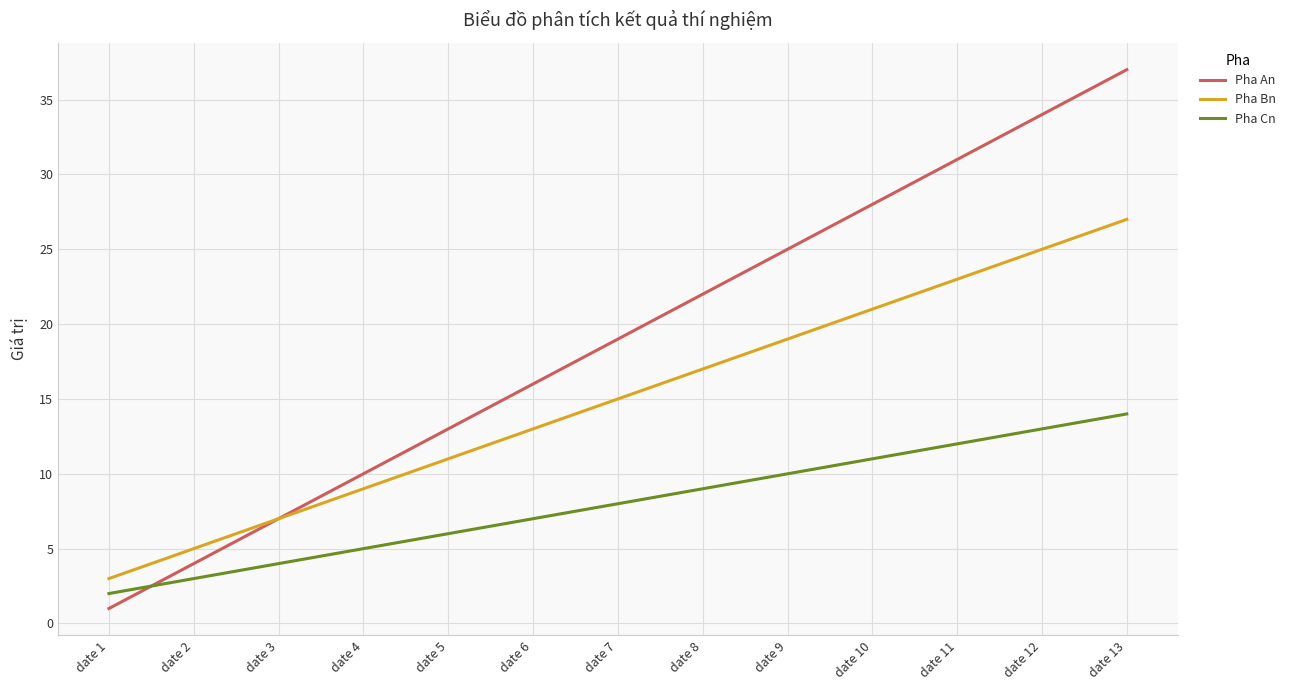

True or false: Pha Cn and Pha An cross at least once.

True